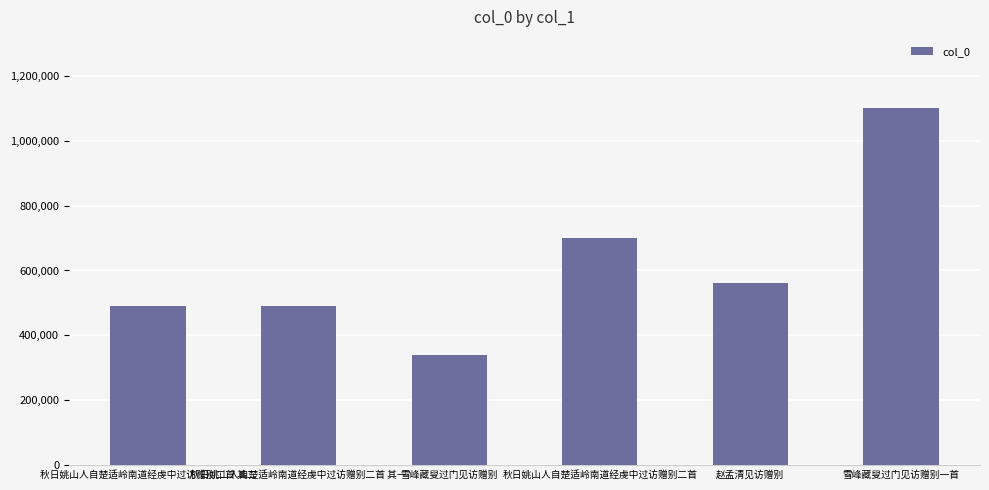

Where is the data nearest to the value 719802?

秋日姚山人自楚适岭南道经虔中过访赠别二首